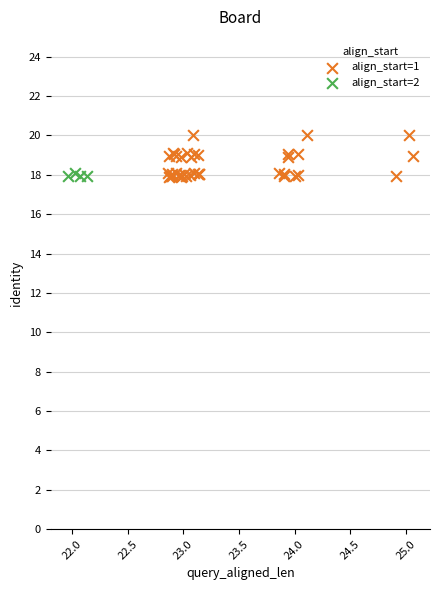

Which series has the widest spread of Y values?

align_start=1